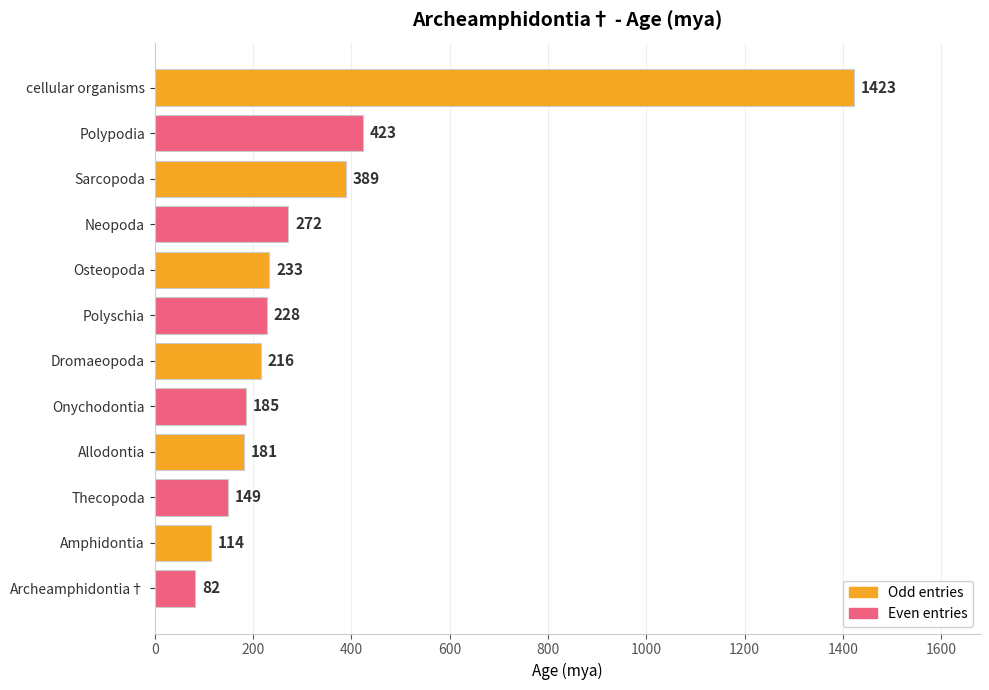

Does the chart contain any negative values?

No